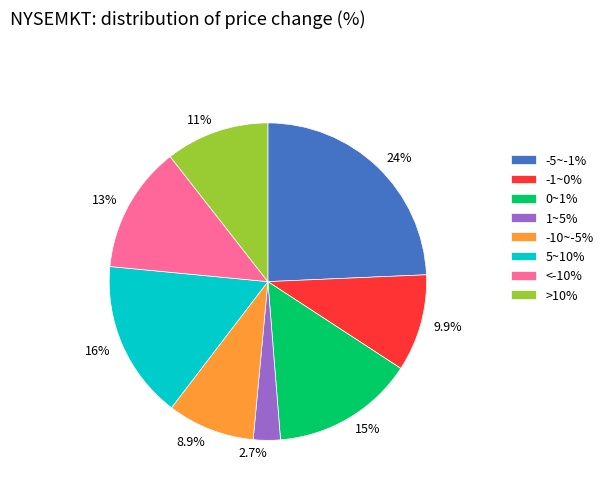

Does any single category account for the majority?

No